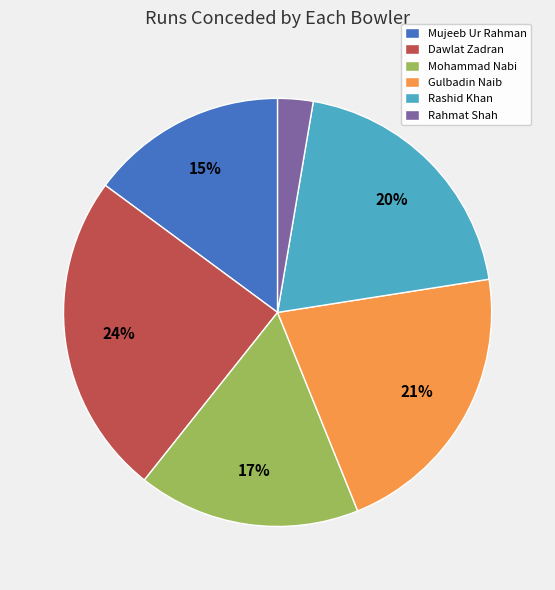

Rank the categories by value from lowest to highest.

Rahmat Shah, Mujeeb Ur Rahman, Mohammad Nabi, Rashid Khan, Gulbadin Naib, Dawlat Zadran